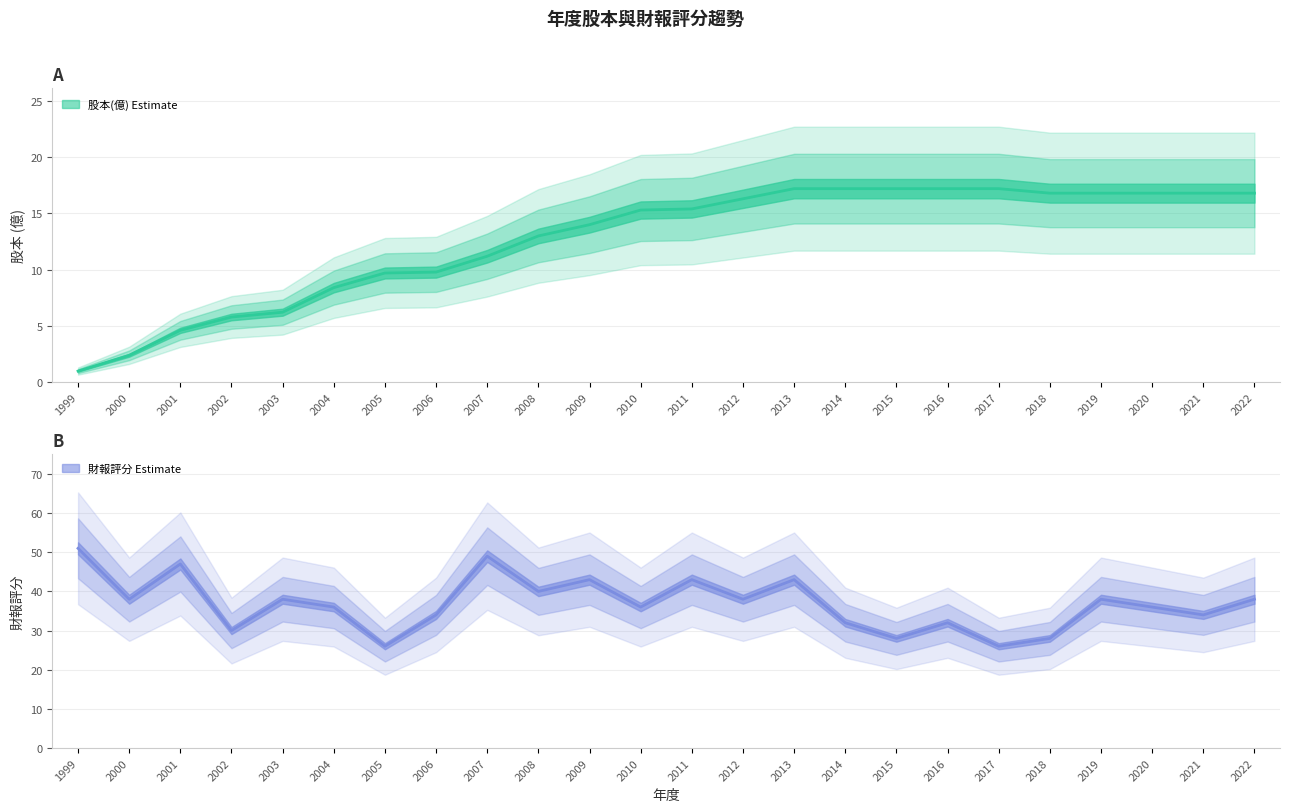

What is the maximum value for 財報評分?

51.0